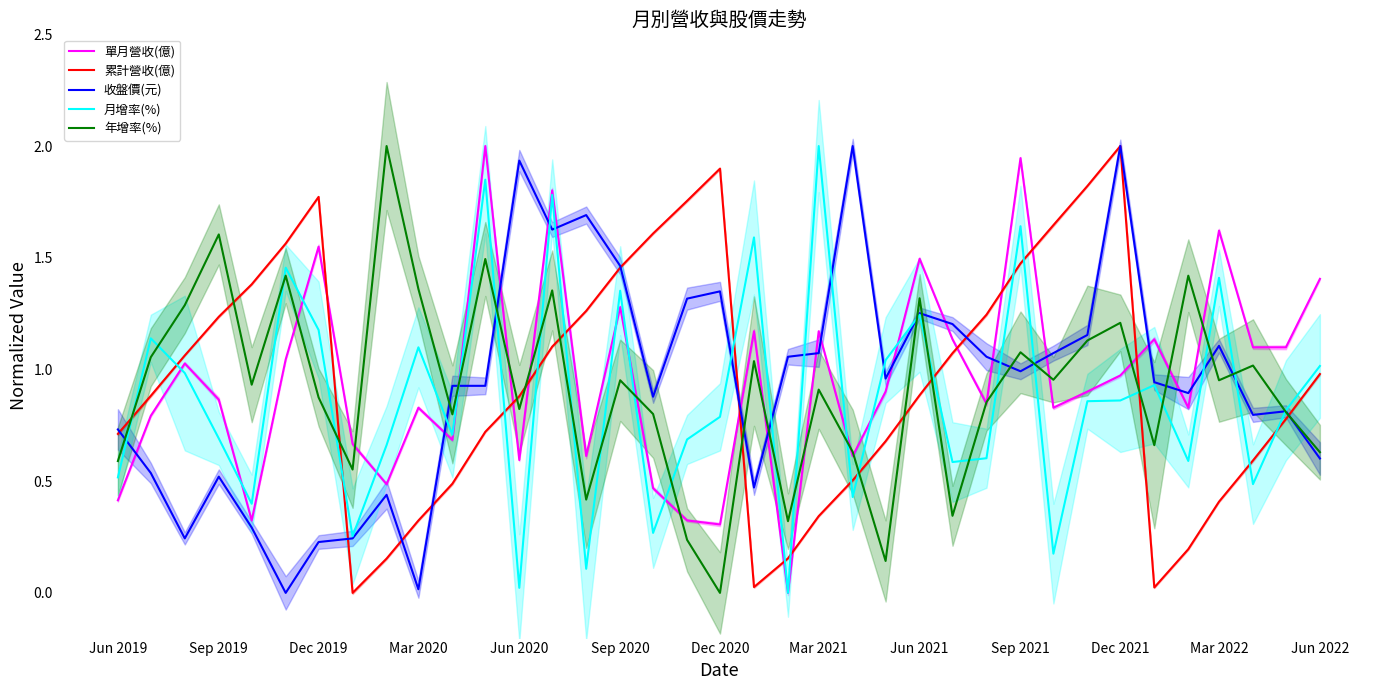

What is the average value of the 單月營收(億) series?

1.0